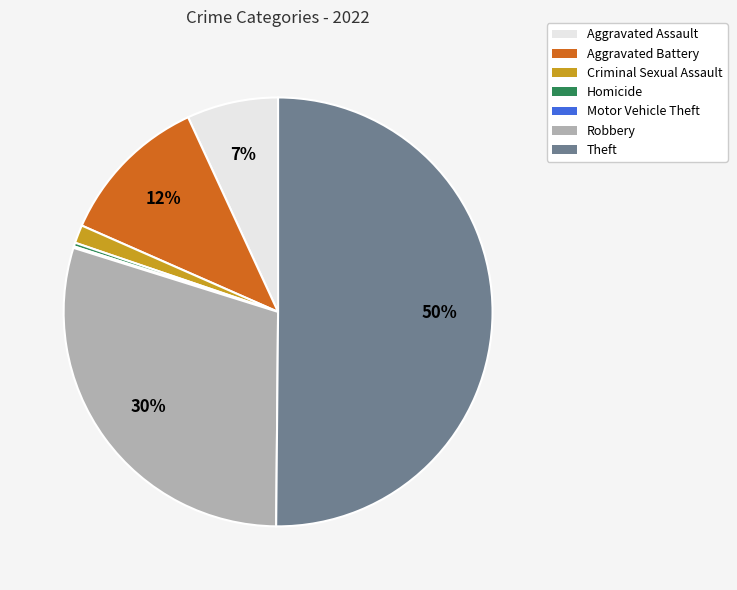

To the nearest percent, what portion does Aggravated Battery represent?

12%